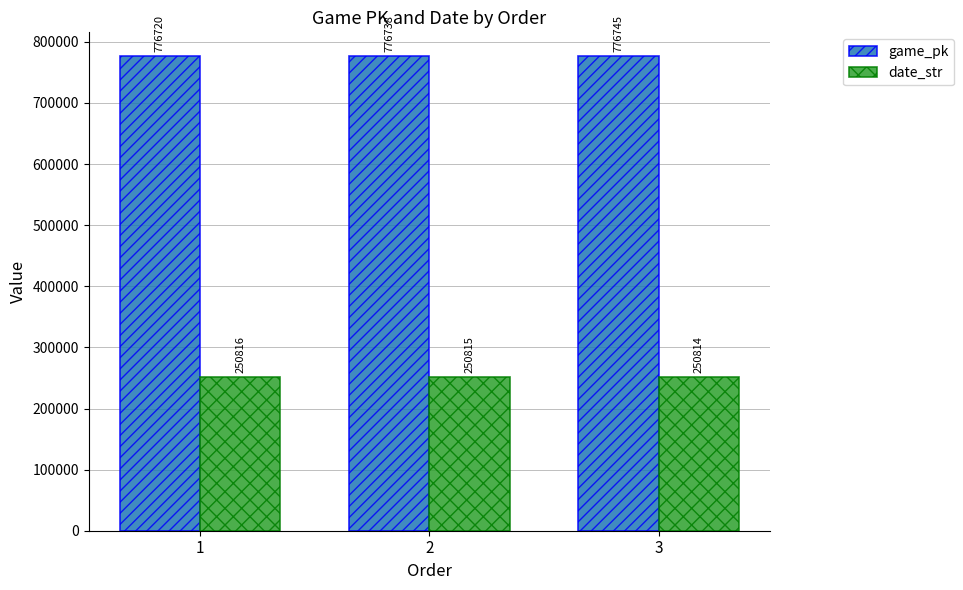

Reading right to left, what are all the values shown in this chart?

game_pk: 776745	776738	776720
date_str: 250814	250815	250816